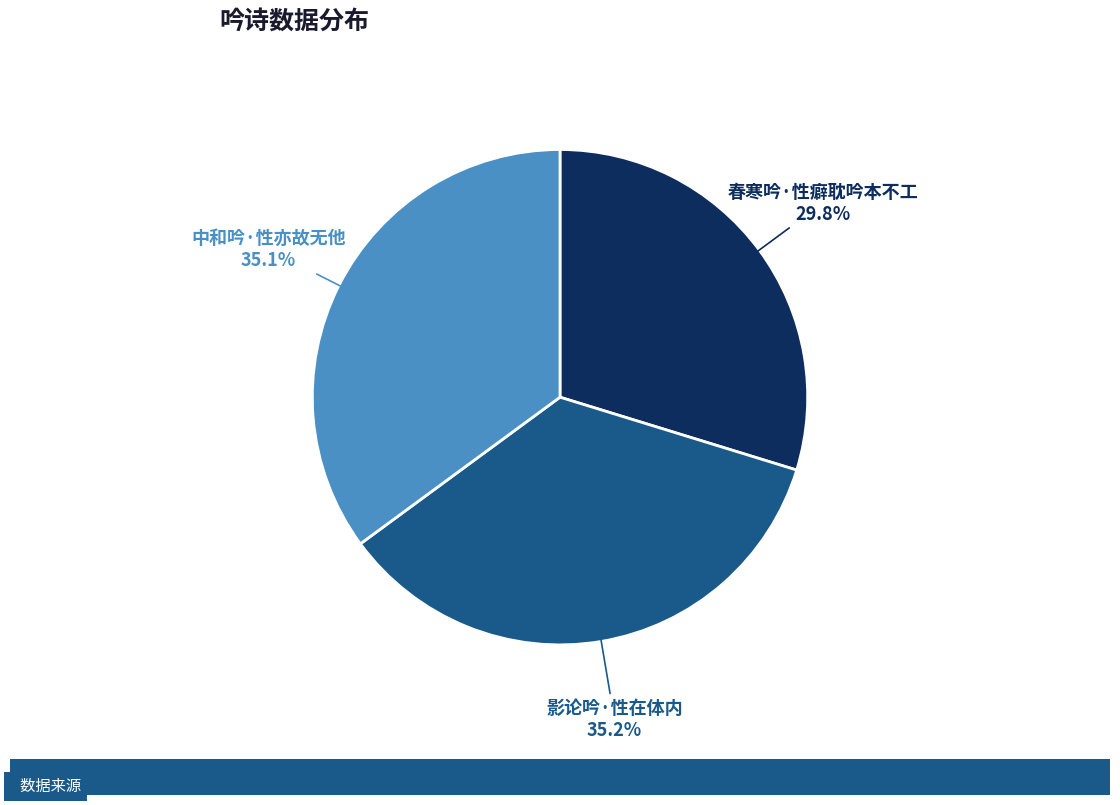

Is there a majority slice in this chart?

No